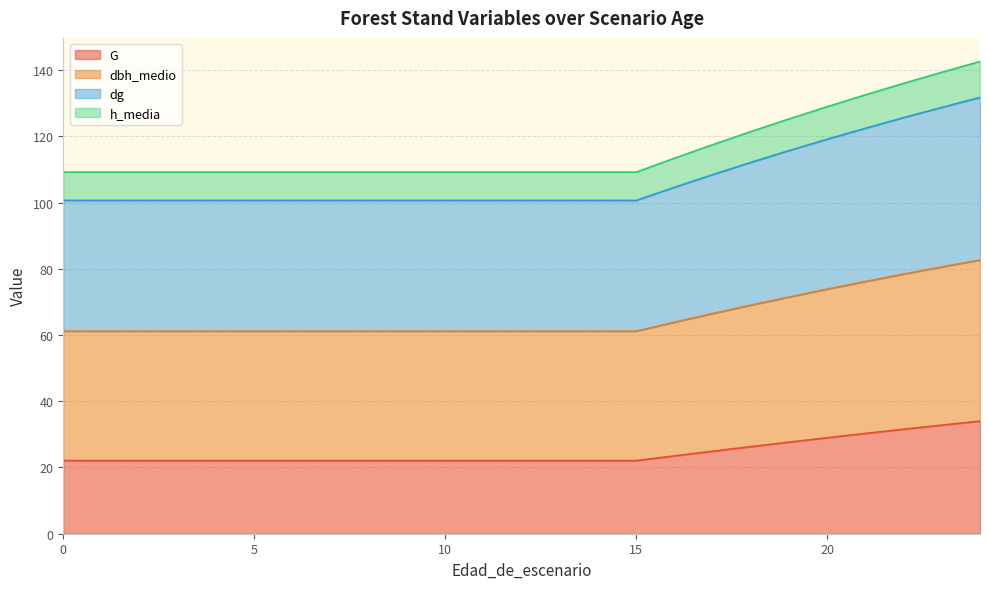

Which series changed the most between 1 and 15?

G